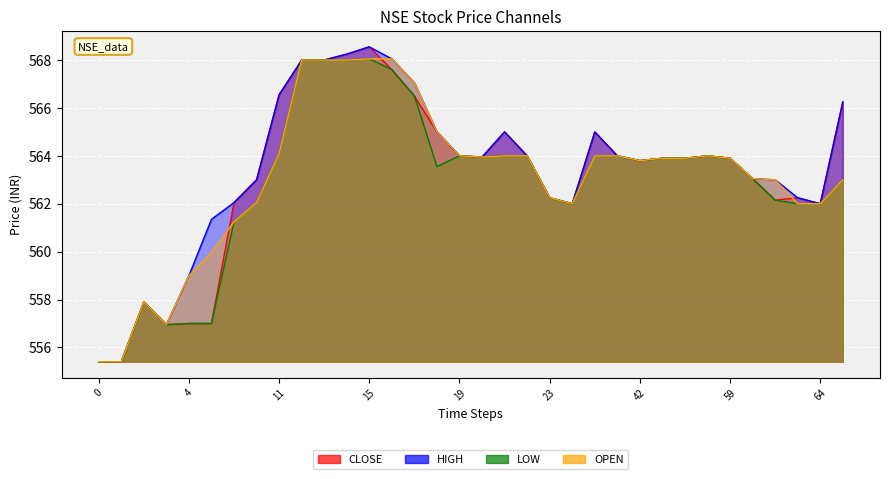

Rank the series by their maximum value, from lowest to highest.

LOW, OPEN, CLOSE, HIGH